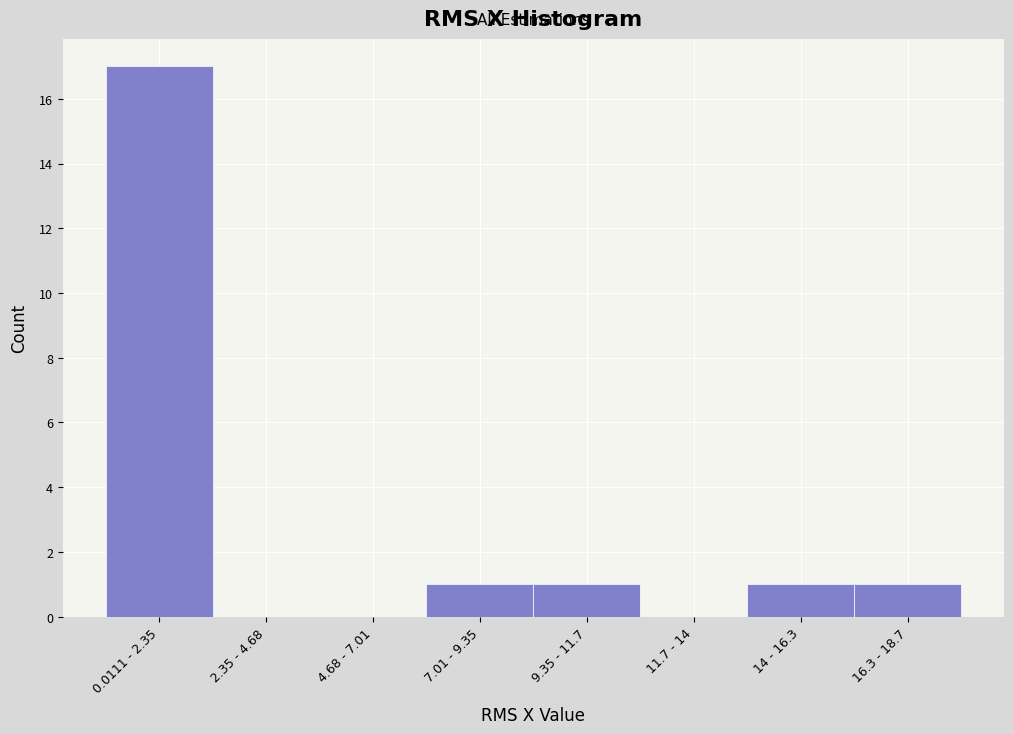

Reading left to right, transcribe all the data shown in this chart.

0.0111 - 2.35=17	2.35 - 4.68=0	4.68 - 7.01=0	7.01 - 9.35=1	9.35 - 11.7=1	11.7 - 14=0	14 - 16.3=1	16.3 - 18.7=1